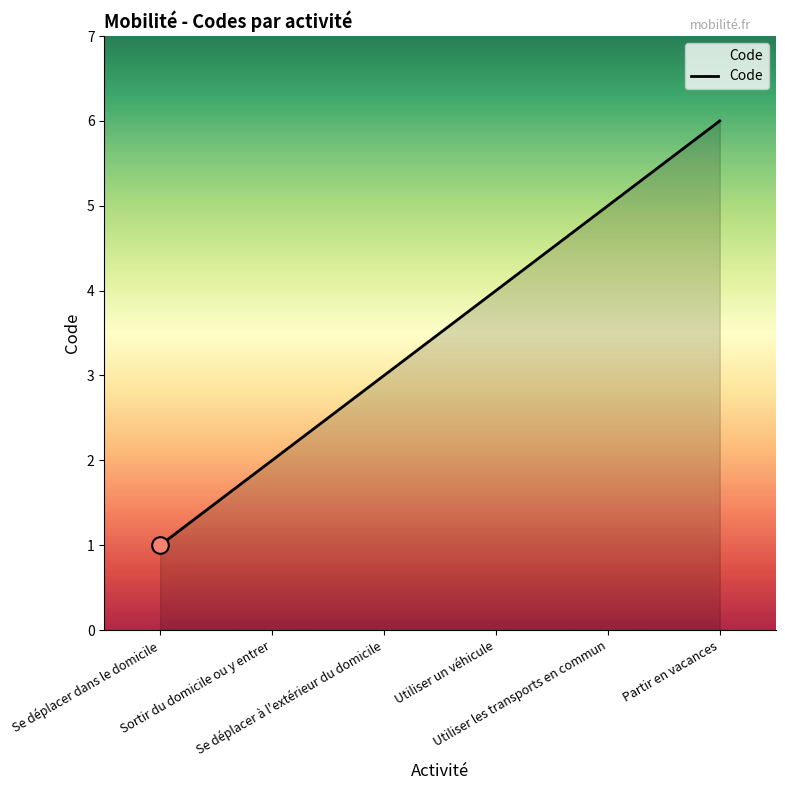

How many distinct data groups are displayed?

1